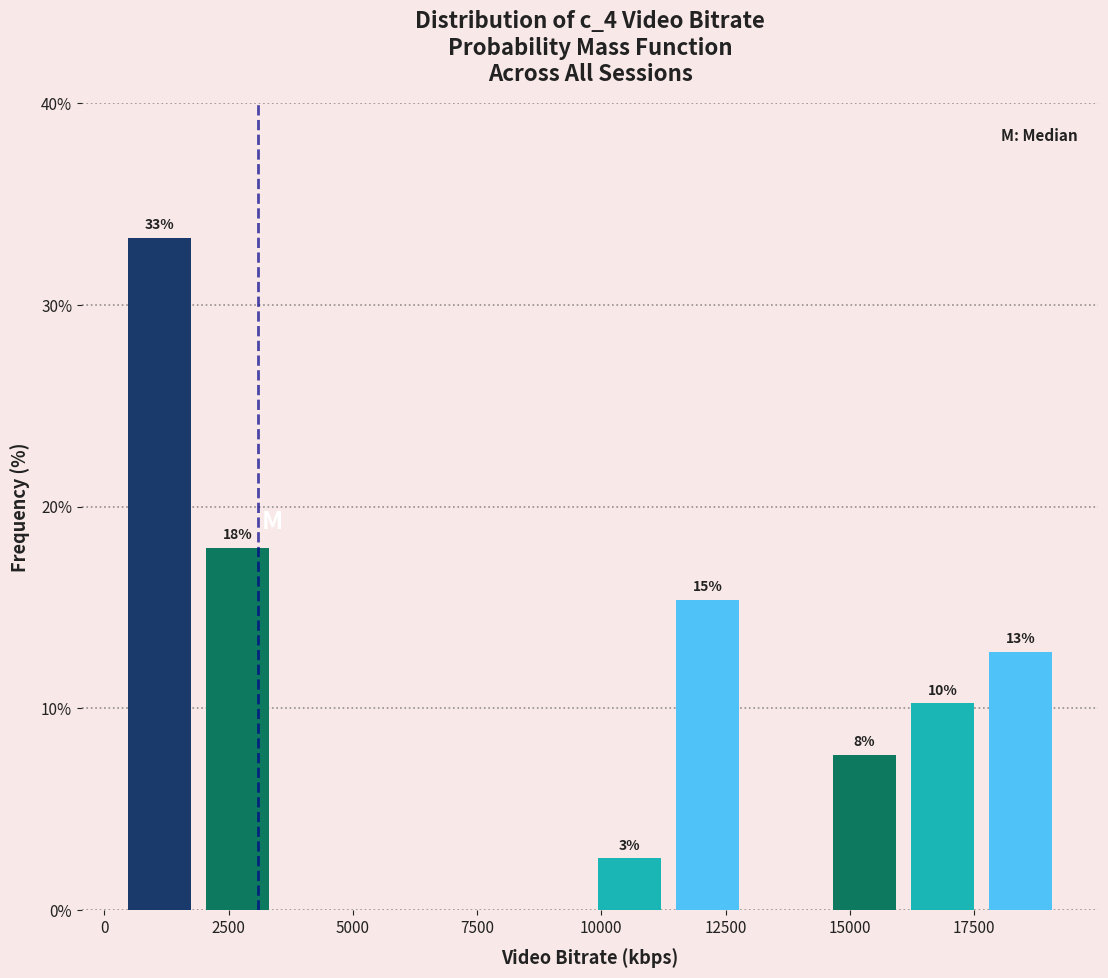

Around what value on the x-axis is the tallest bar? Give the approximate position of its centre, as read against the axis.

1000